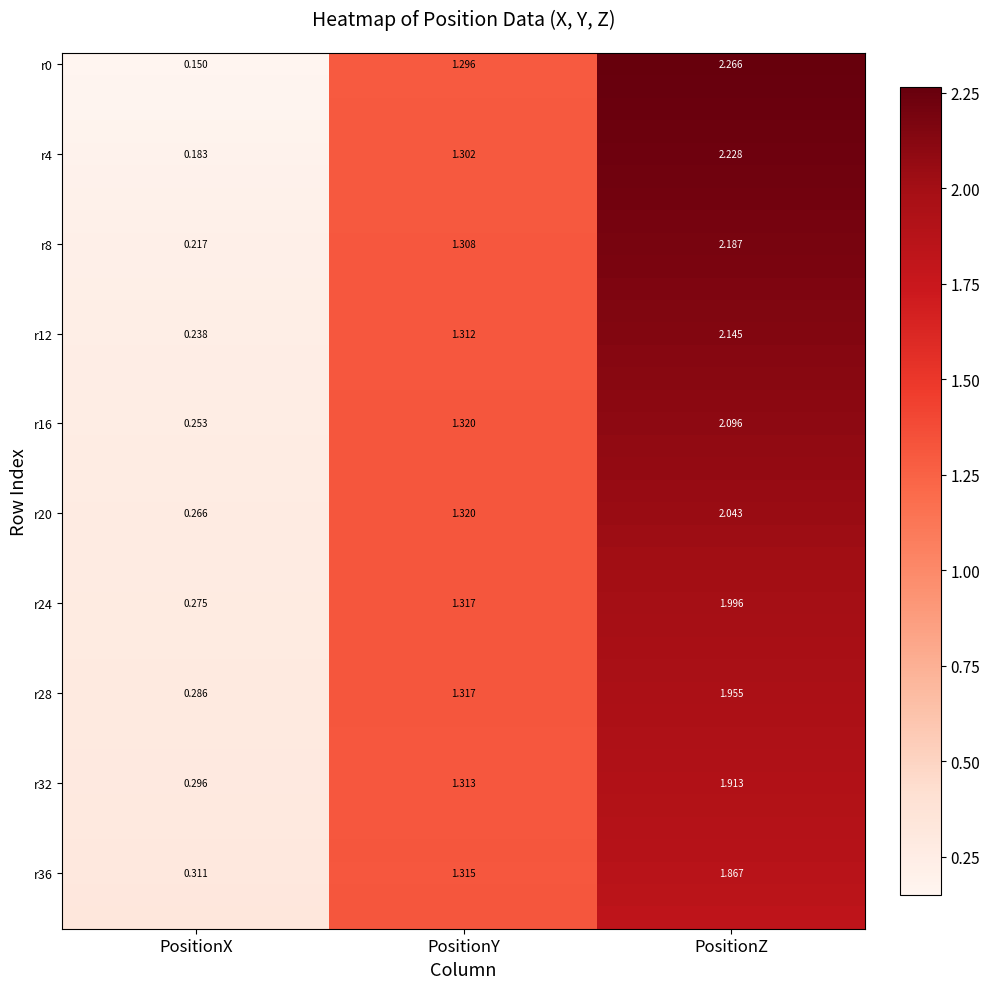

List the labels in order of r0 value, largest first.

PositionZ, PositionY, PositionX